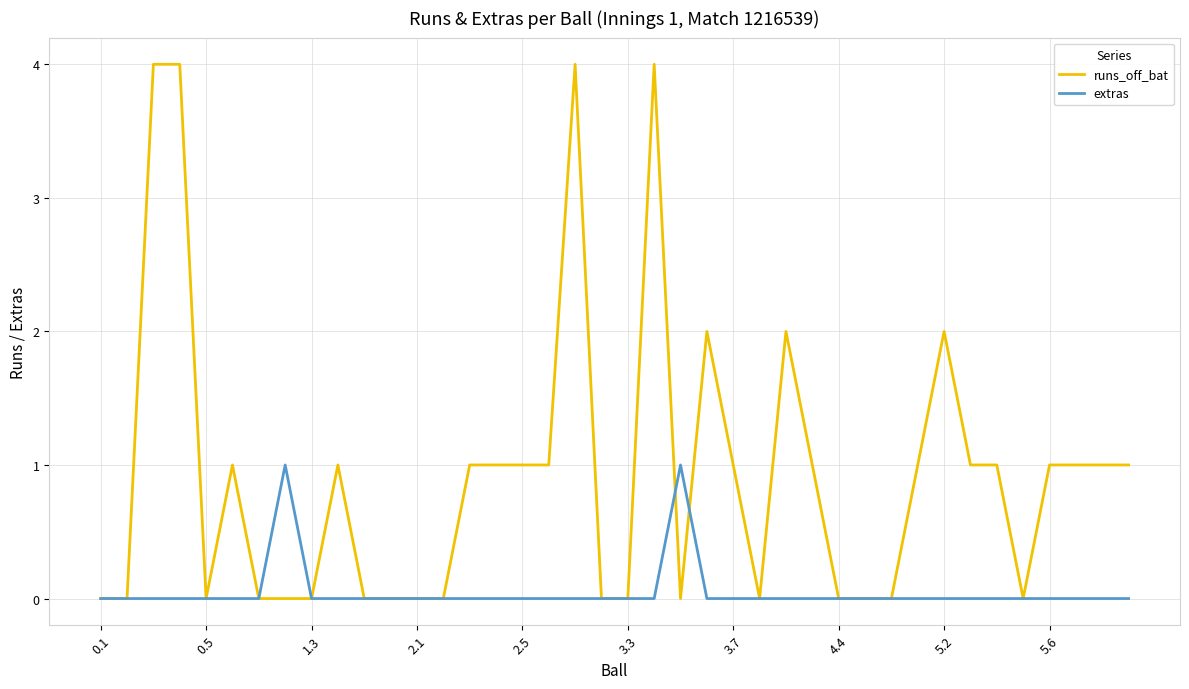

What is the maximum value shown in the chart?

4